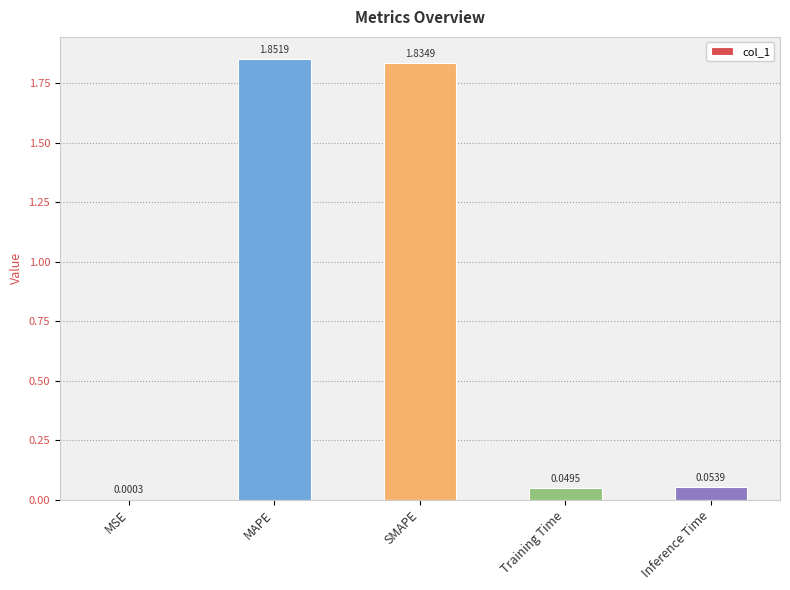

Which category has the highest value across all series?

MAPE